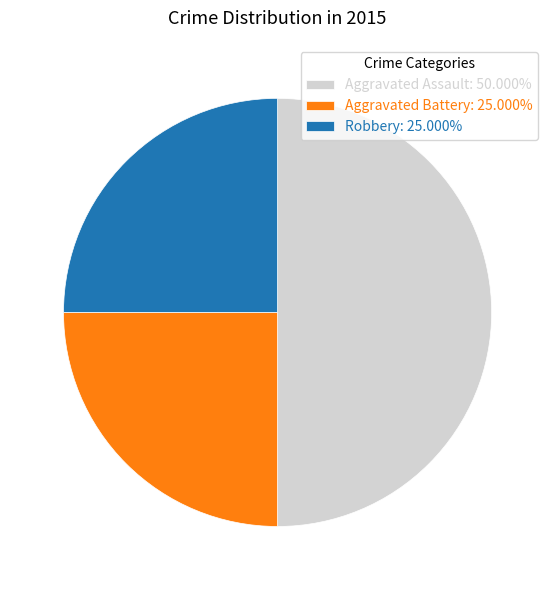

Does Aggravated Battery: 25.000% represent more than half of the total?

No